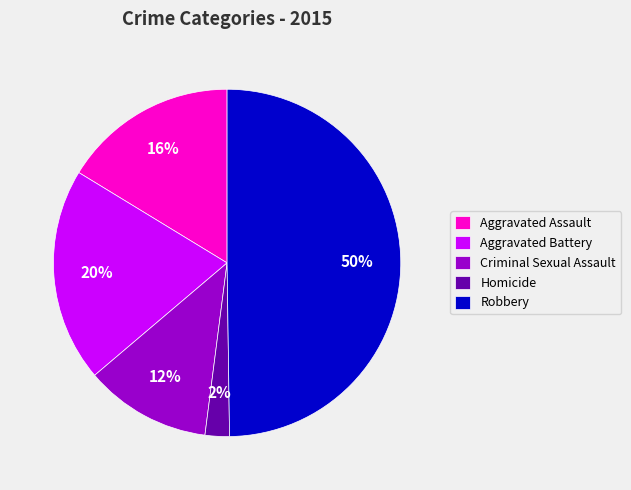

What is the largest slice in the pie chart?

Robbery